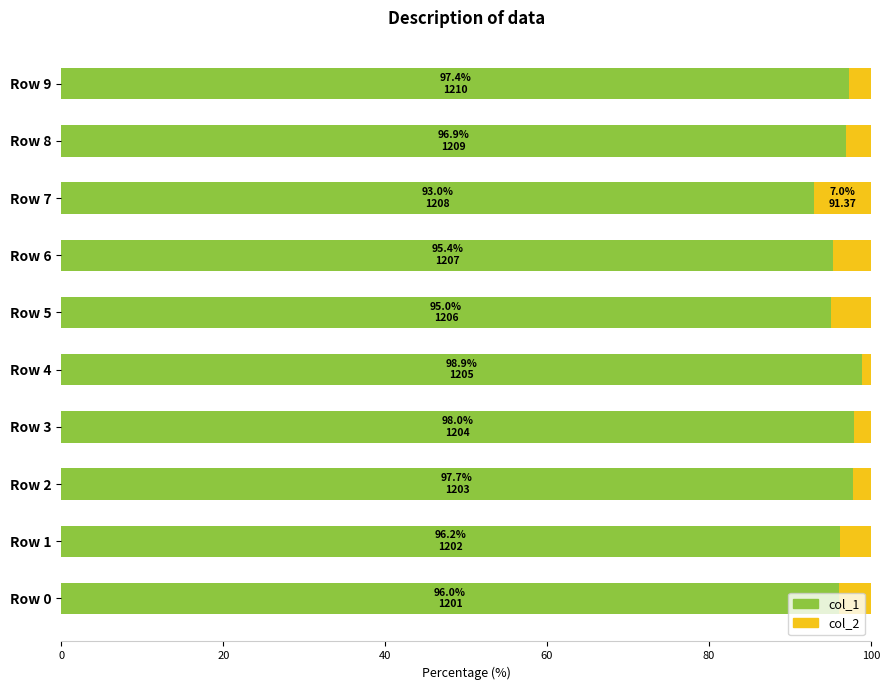

True or false: col_1 has a value of 95.0 at Row 5.

True